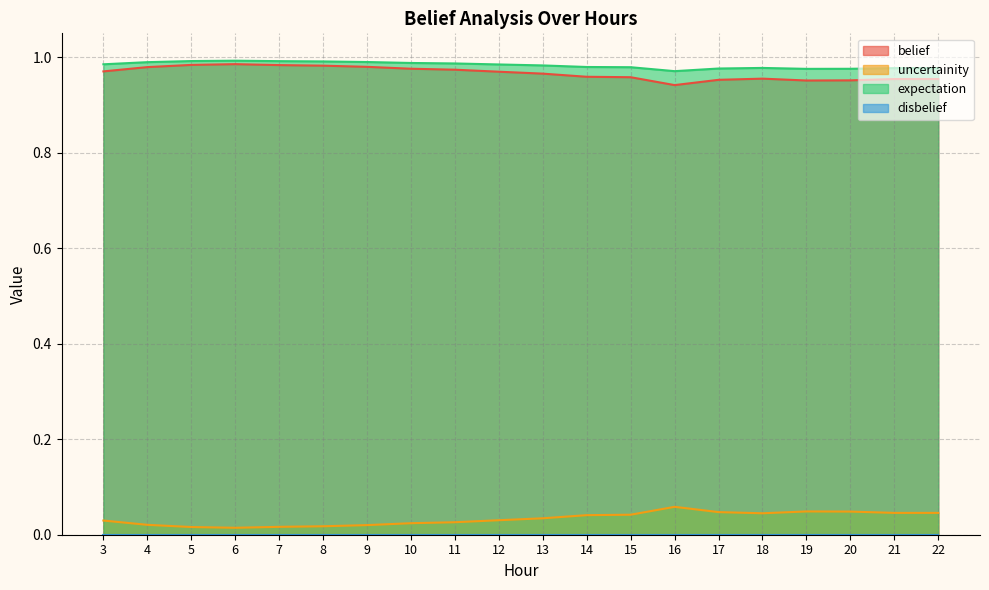

Between 12 and 14, which series saw the biggest shift?

uncertainity